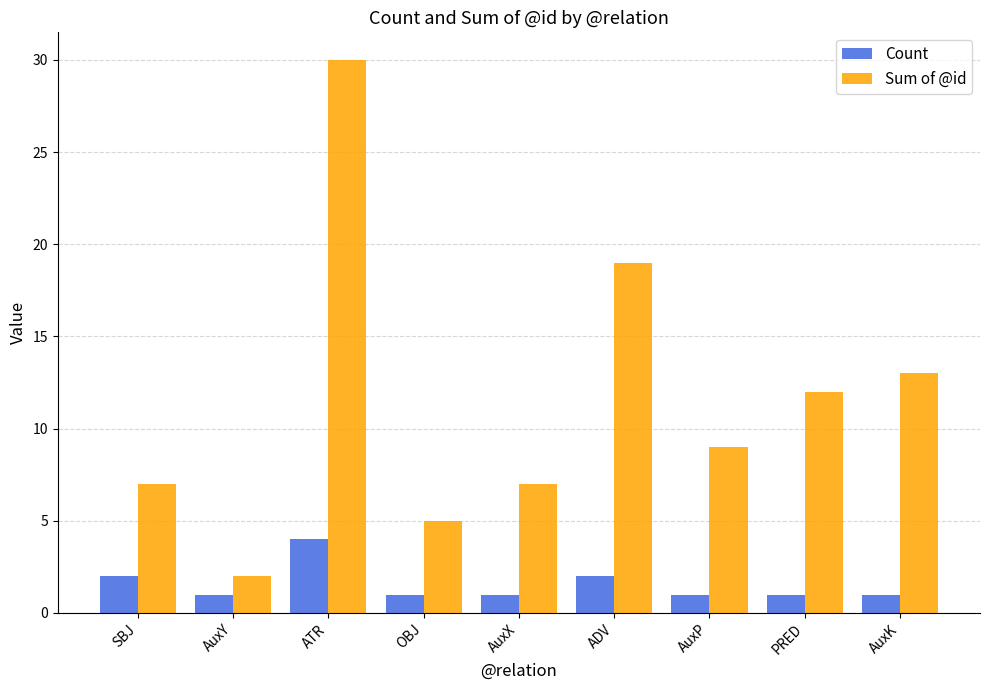

Rank the series by their average value, from lowest to highest.

Count, Sum of @id